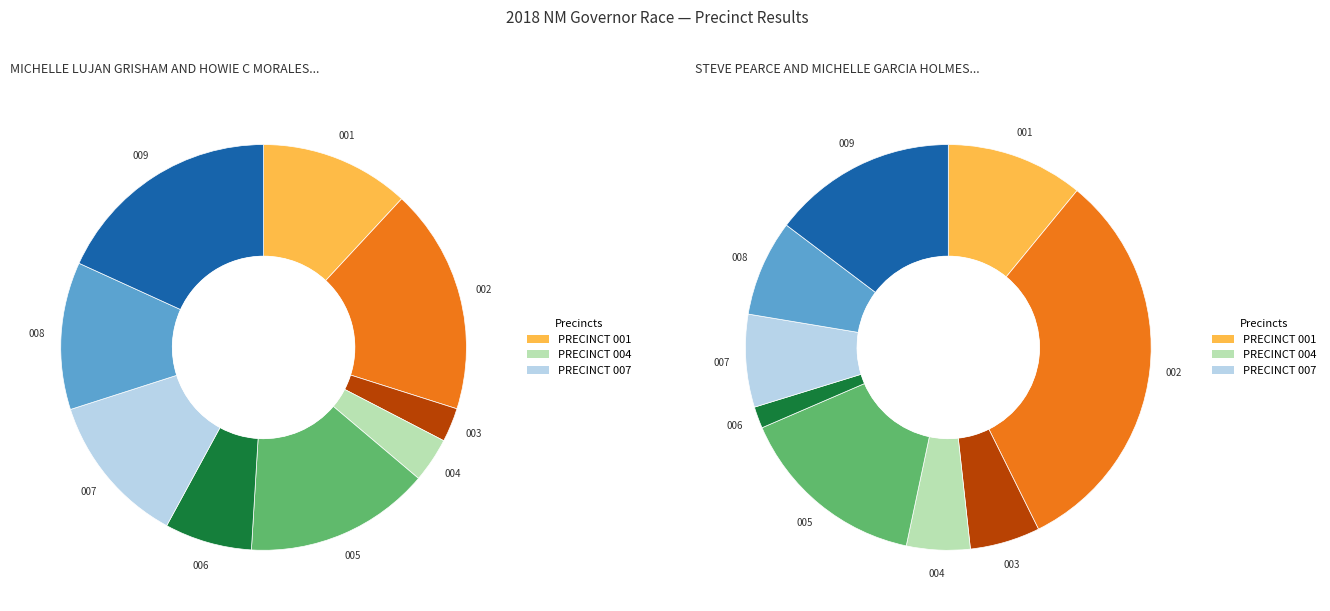

Does any single category account for the majority?

No